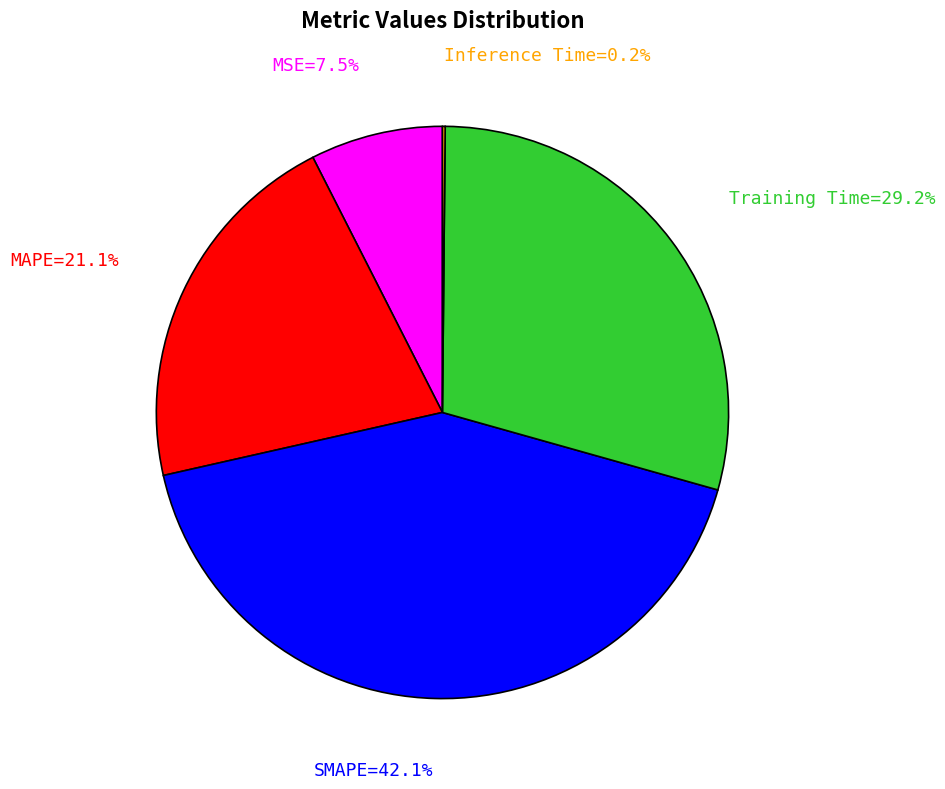

Is there a majority slice in this chart?

No